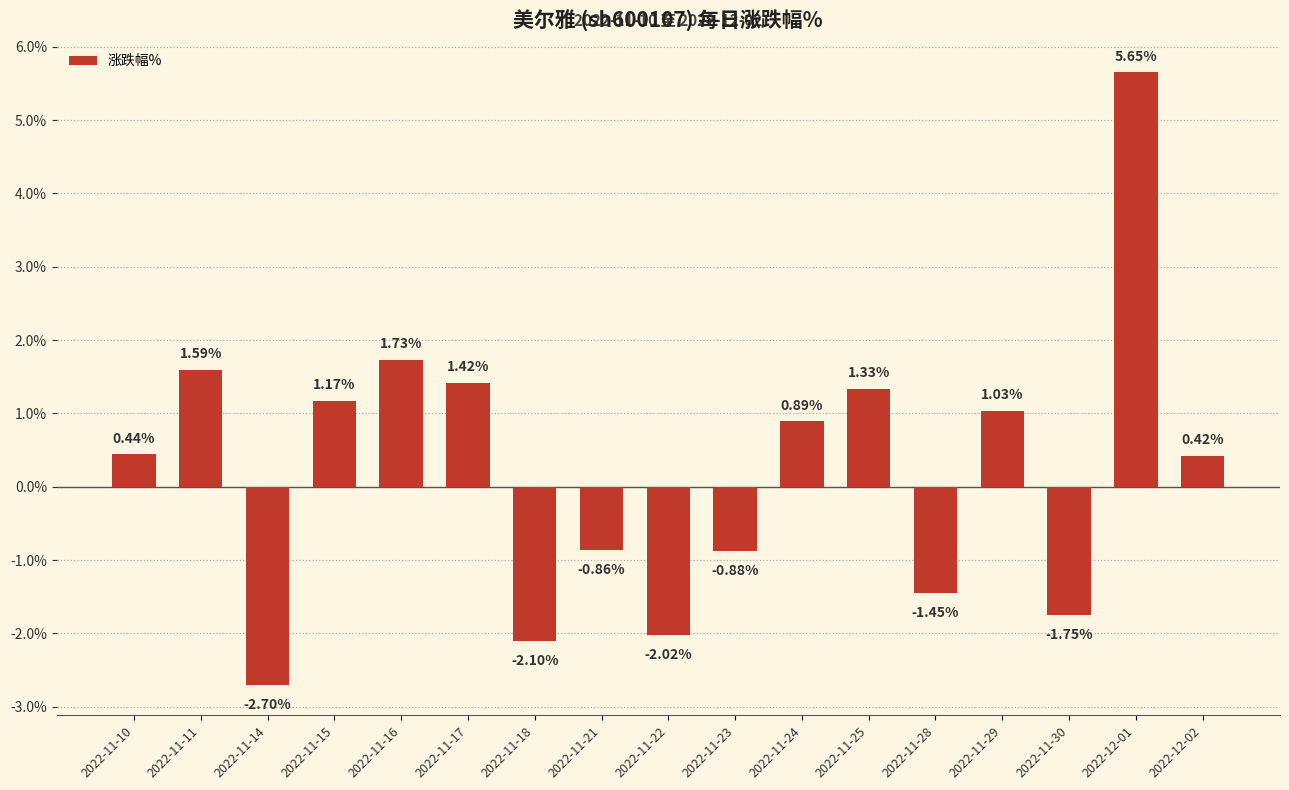

What is the difference between the values at 2022-11-28 and 2022-11-29?

2.5